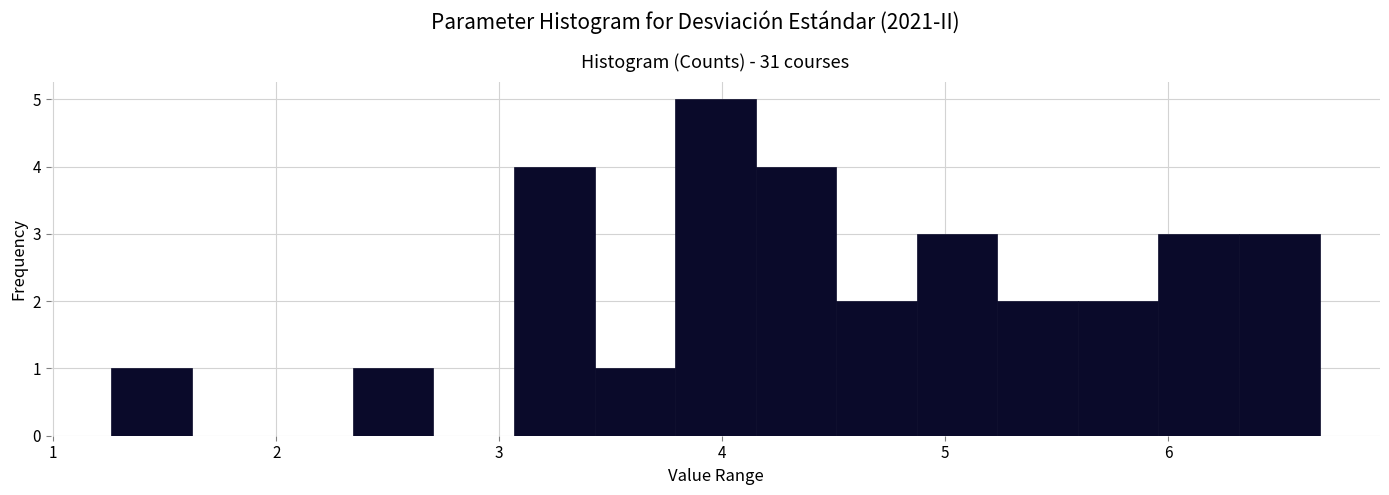

Around what value on the x-axis is the tallest bar? Give the approximate position of its centre, as read against the axis.

4.0